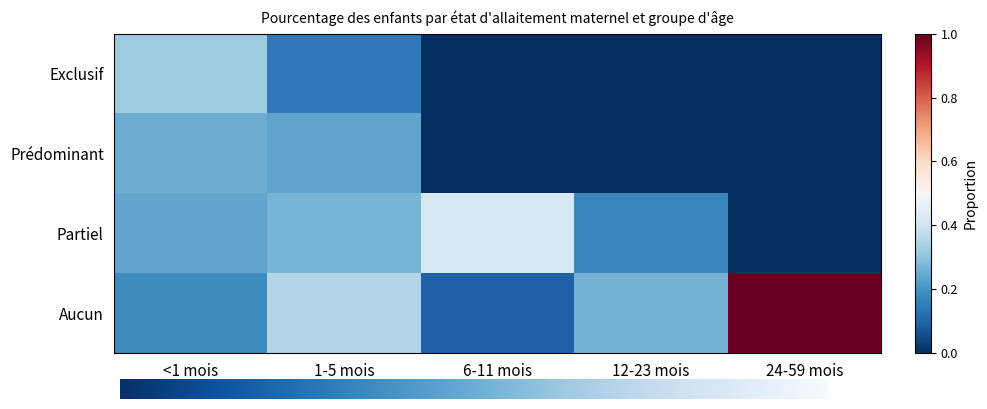

Between 24-59 mois and <1 mois, which is larger?

<1 mois